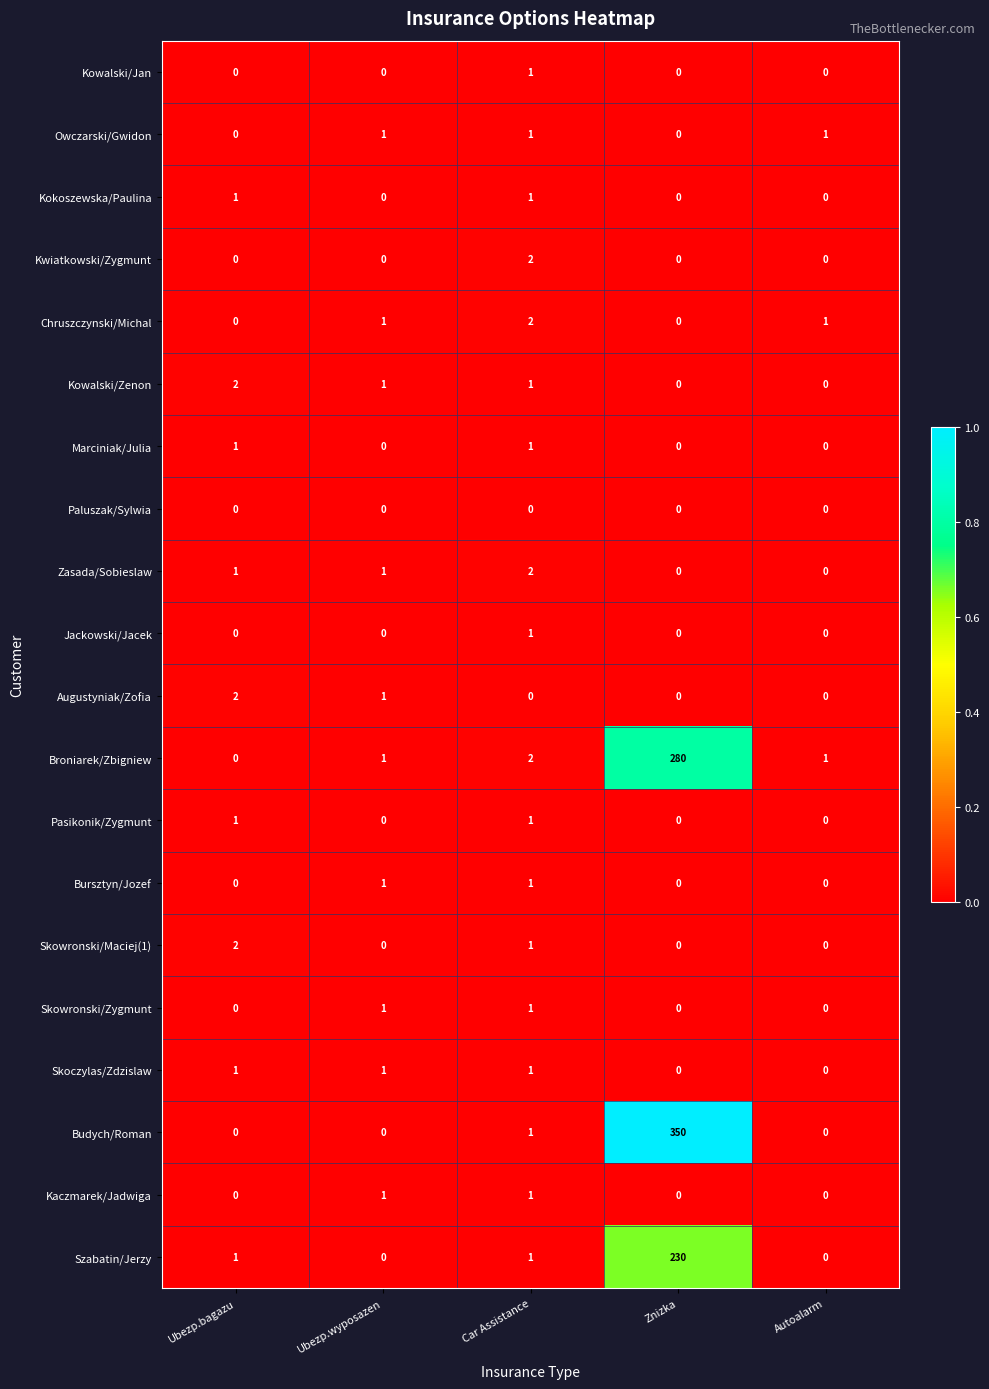

At which category is the sum across all series the highest?

Znizka